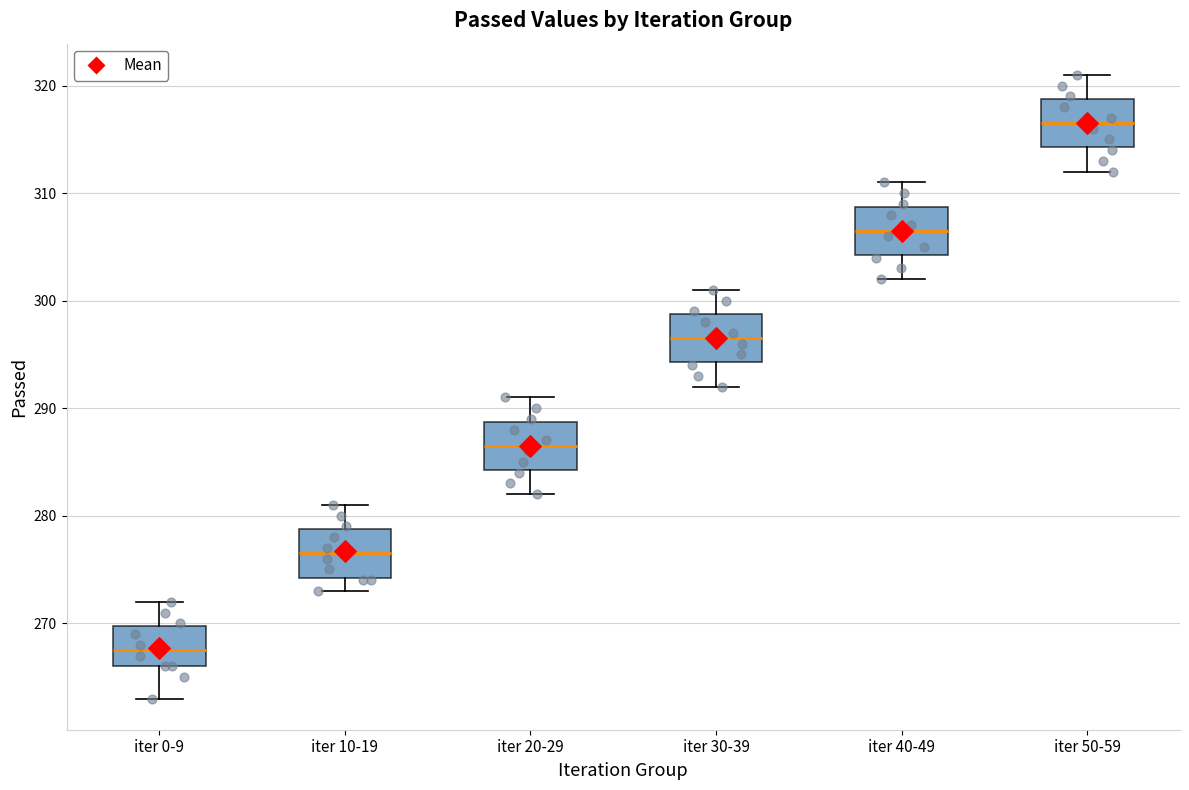

Where is the lower edge of the box for iter 20-29 on the y-axis? The values are not printed on the chart, so give them approximately, as read against the axis.

284